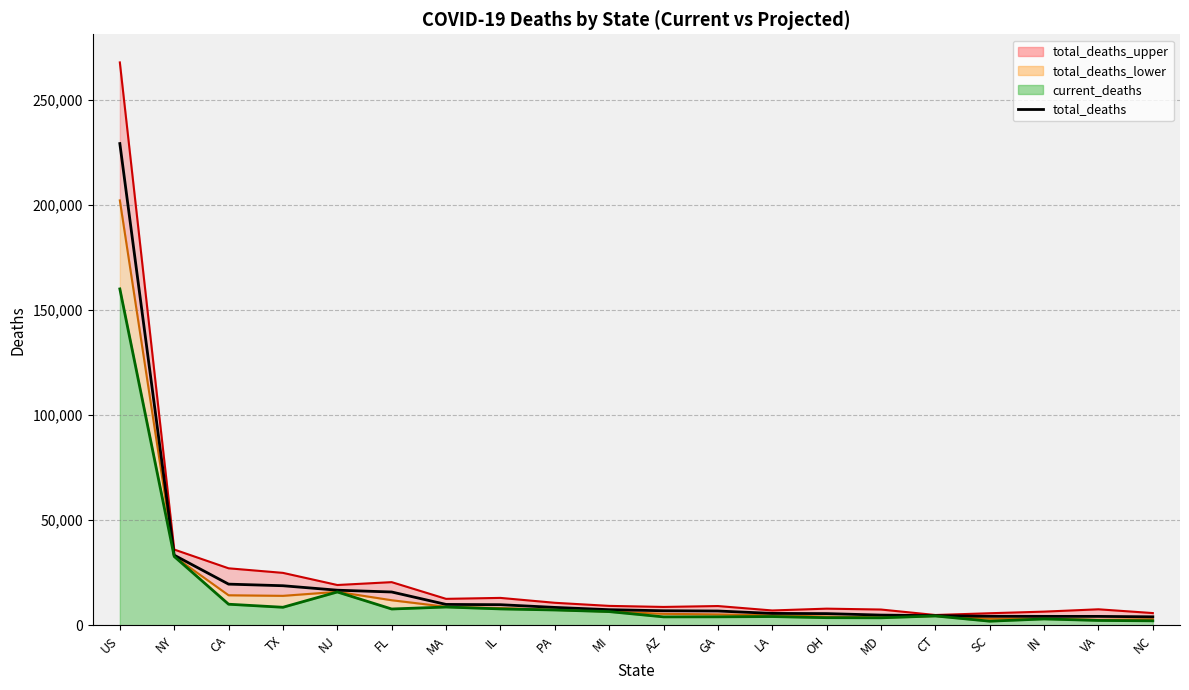

Approximately how many times larger is the value at MD compared to GA?

0.7